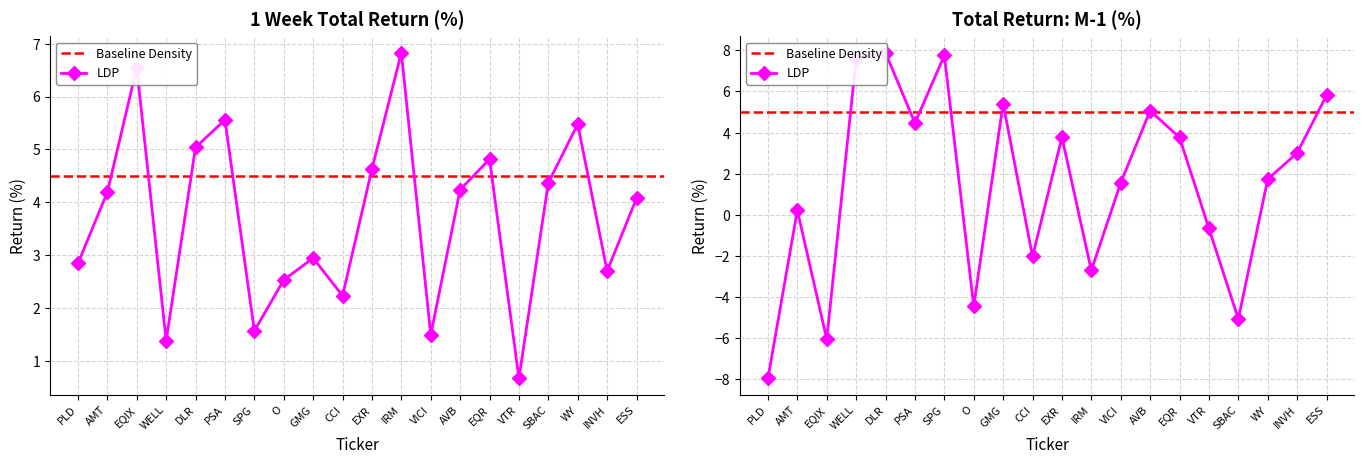

At which label is 1 Week Total Return closest to 3?

GMG